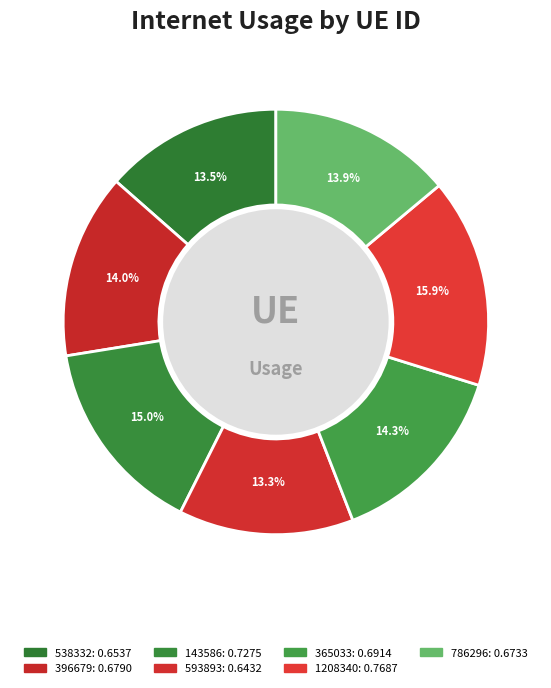

Is 786296 the majority of the pie?

No